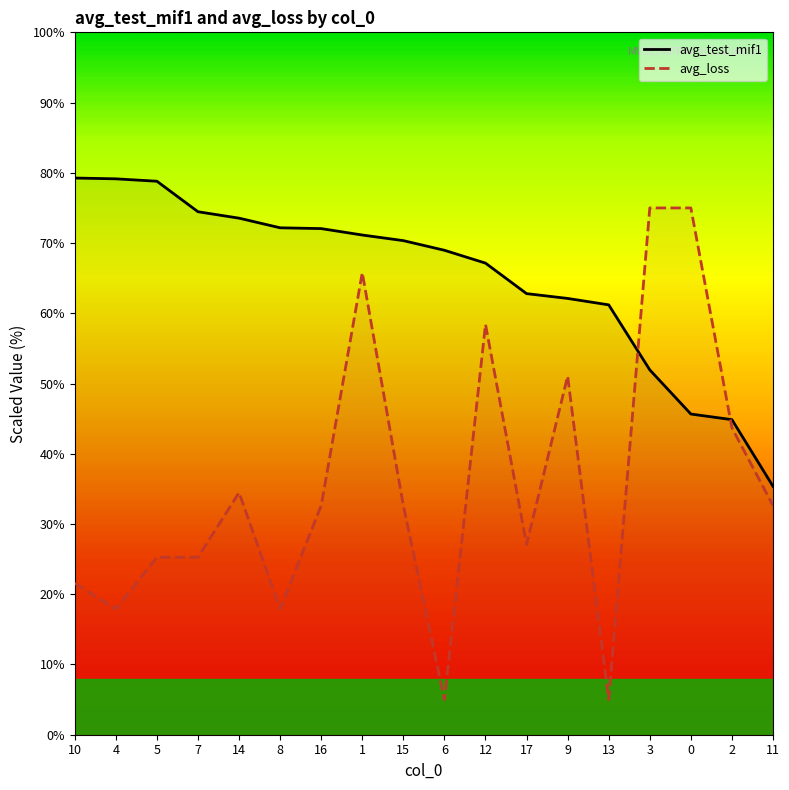

How many times do avg_test_mif1 and avg_loss cross each other?

2